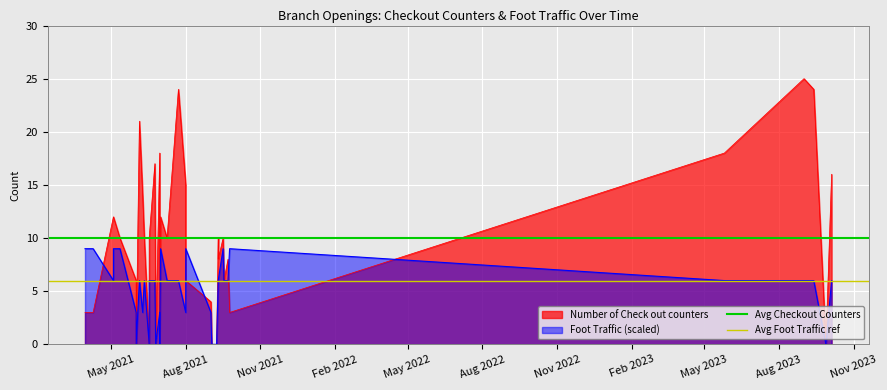

What is the sum of the Avg Foot Traffic ref values at May 2021 and Aug 2021?

12